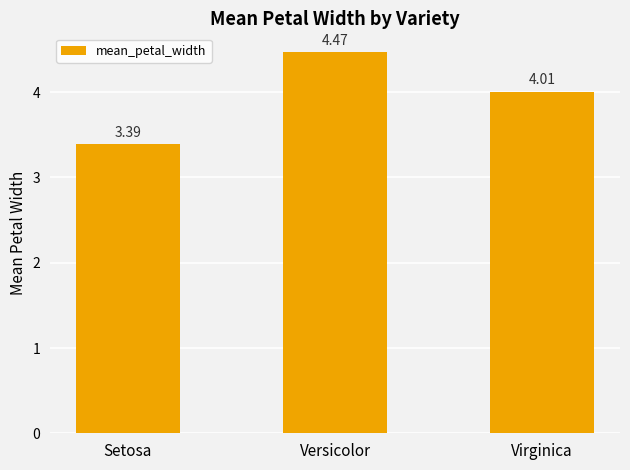

What is the label of the 3rd bar from the right?

Setosa